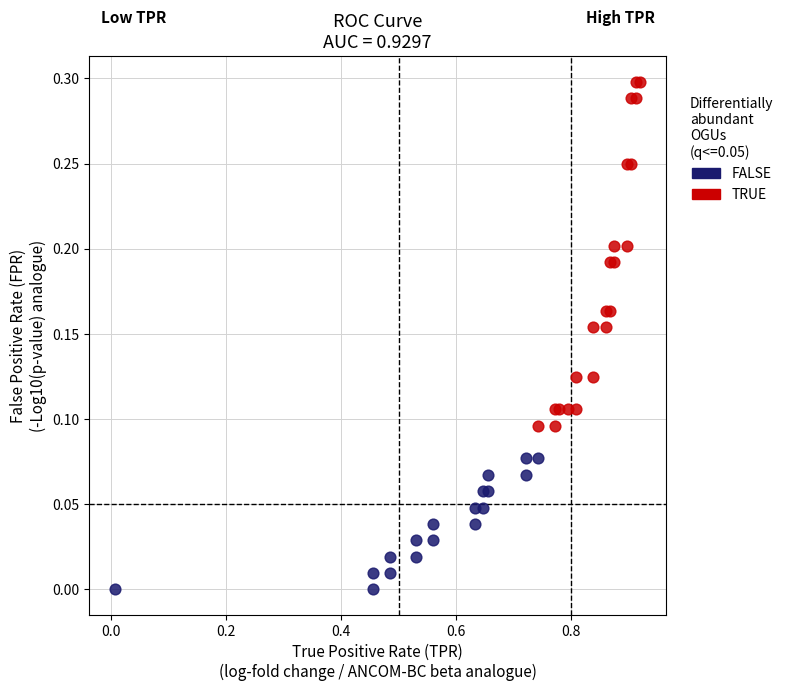

Which series has the largest Y range (max minus min)?

TRUE